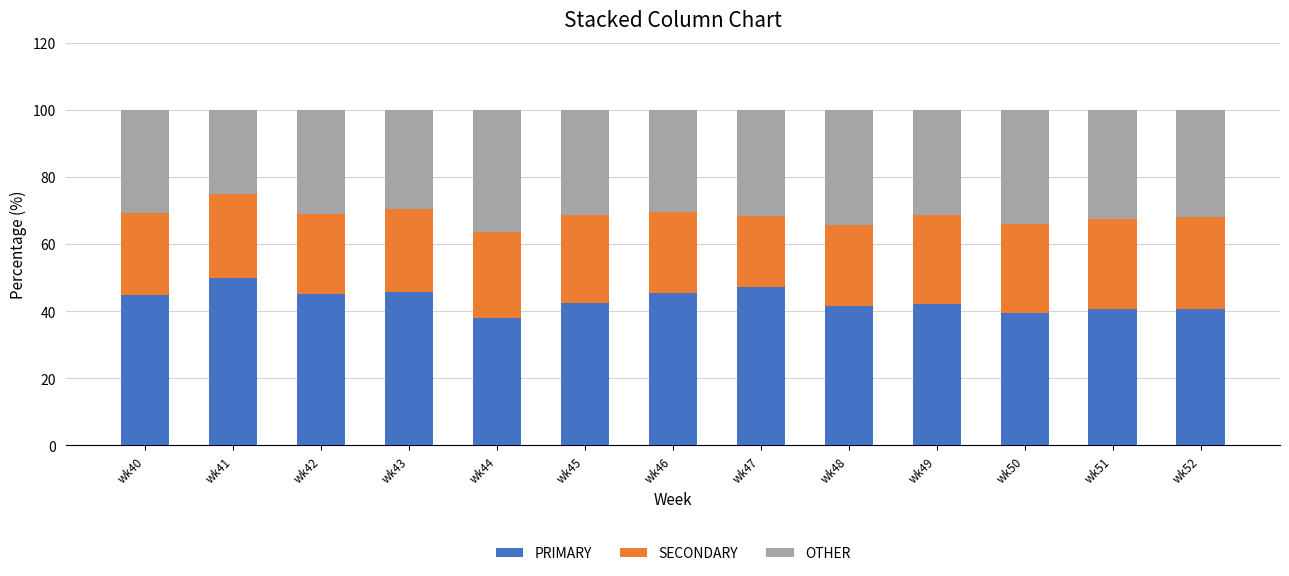

True or false: PRIMARY has a value of 75.3 at wk43.

False